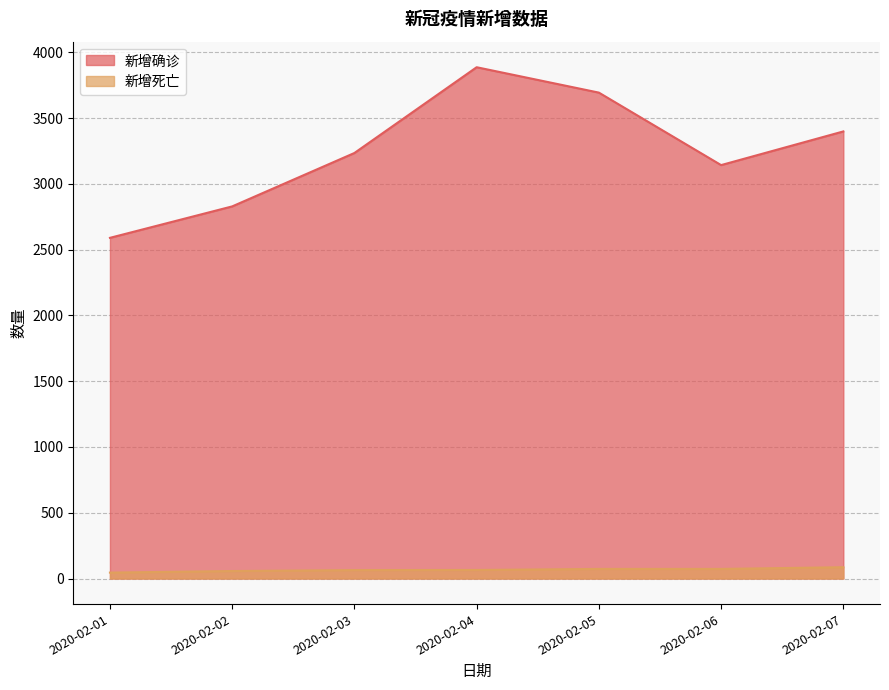

Is the value of 新增确诊 at 2020-02-01 greater than the value of 新增死亡 at 2020-02-07?

Yes